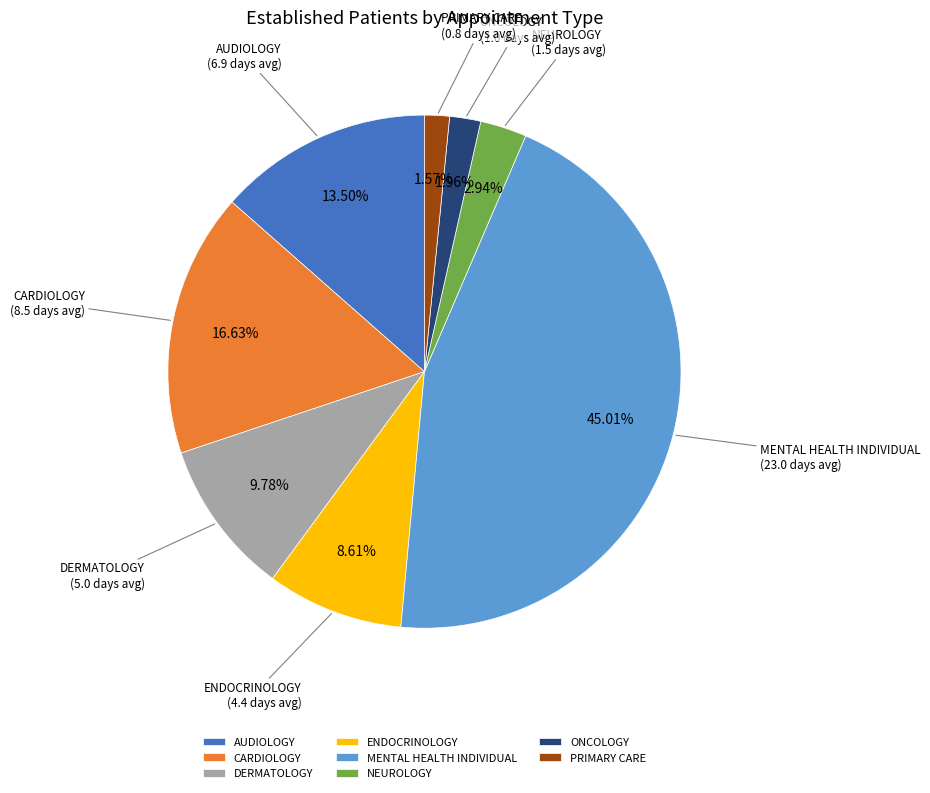

To the nearest percent, what is the difference between the ONCOLOGY and AUDIOLOGY slice percentages?

12%